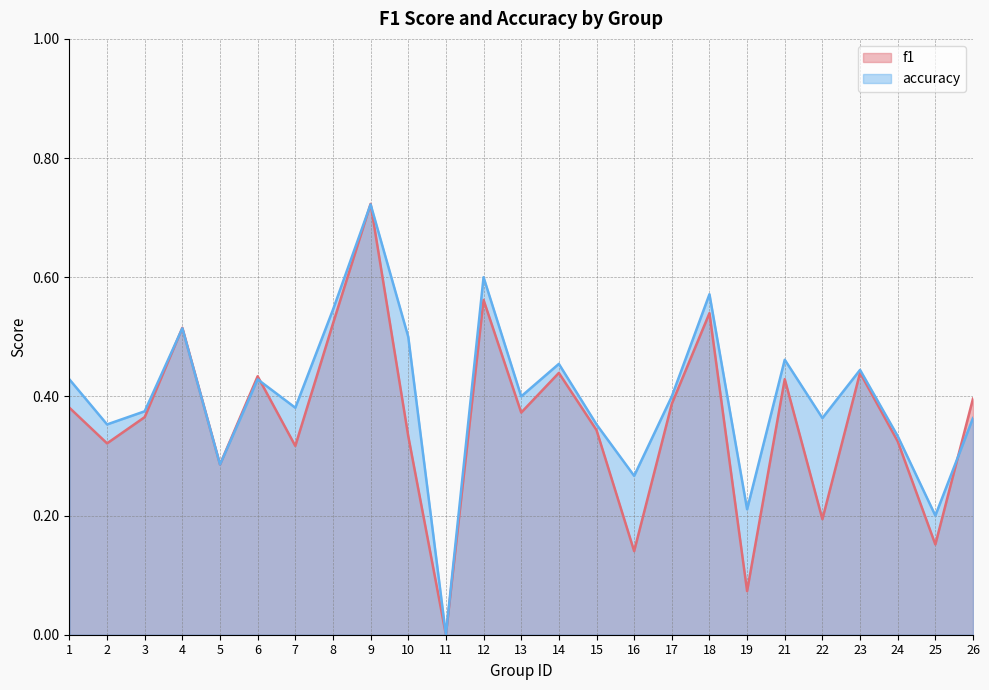

What is the difference between the f1 values at 25 and 8?

0.4